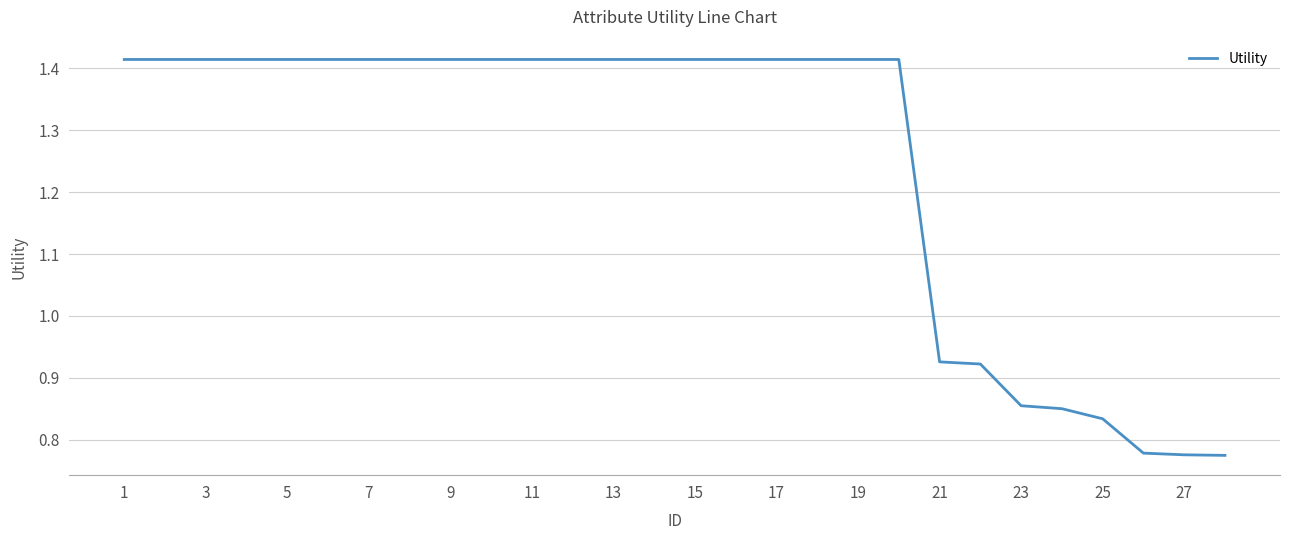

What is the difference between the maximum and minimum values?

0.6